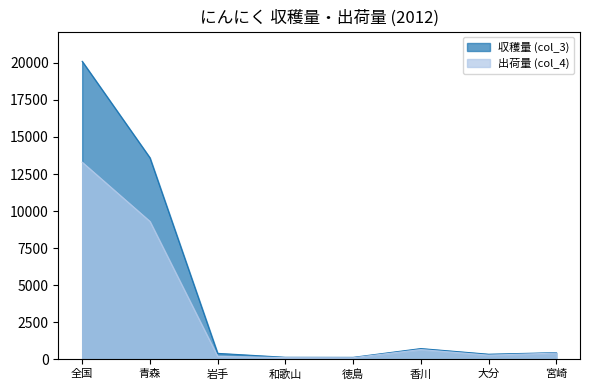

What is the greatest value displayed?

20100